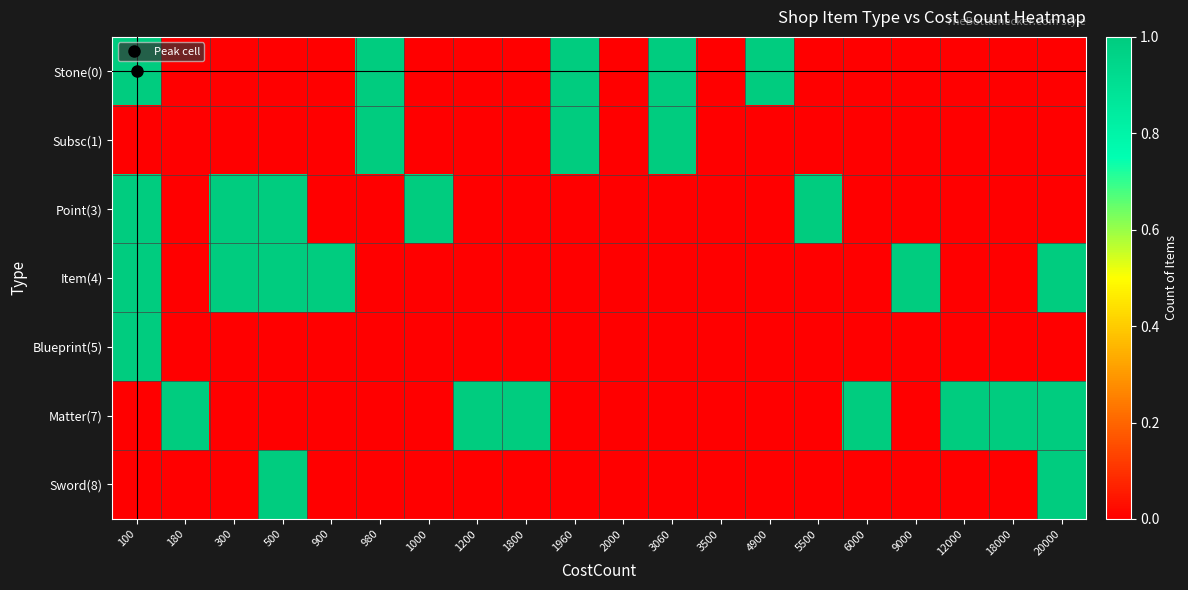

How many data points does each series have?

20